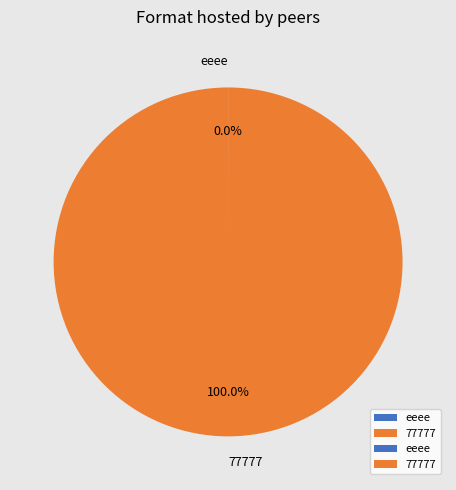

Which slice is the largest?

77777